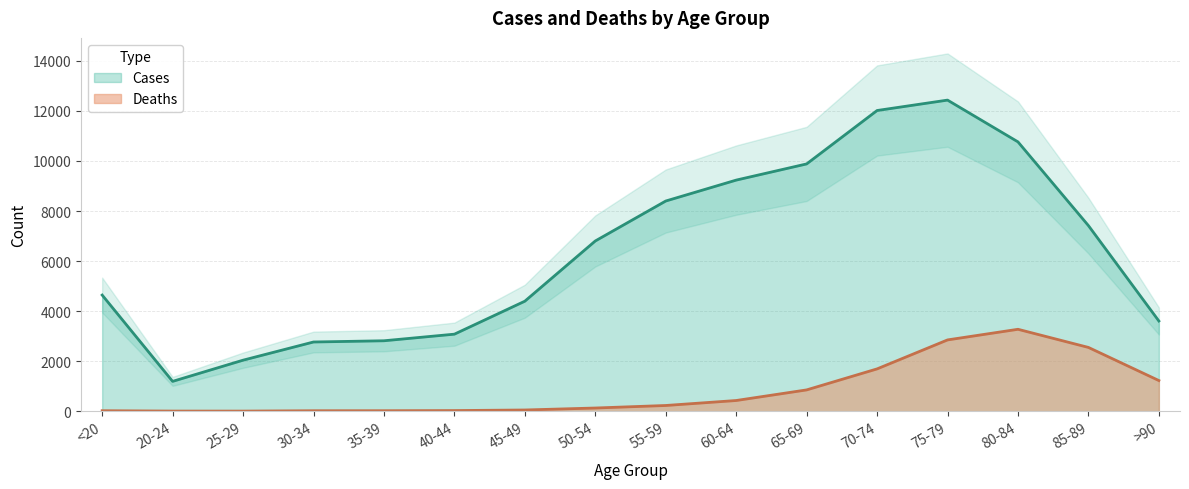

True or false: Cases and Deaths cross at least once.

False